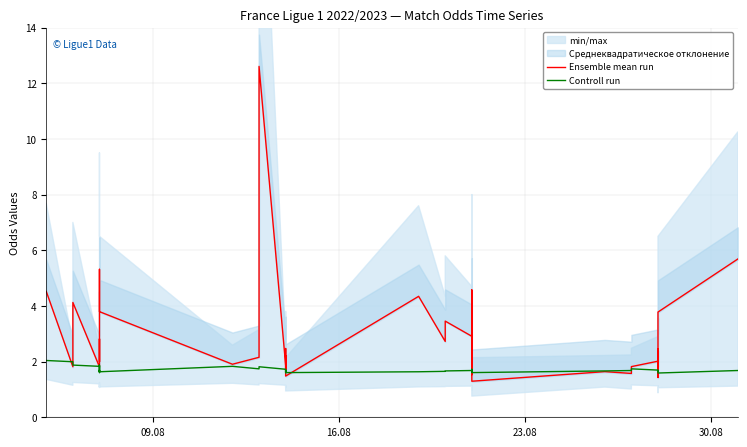

What is the value of the Controll run point at the 17th from the left?

1.6